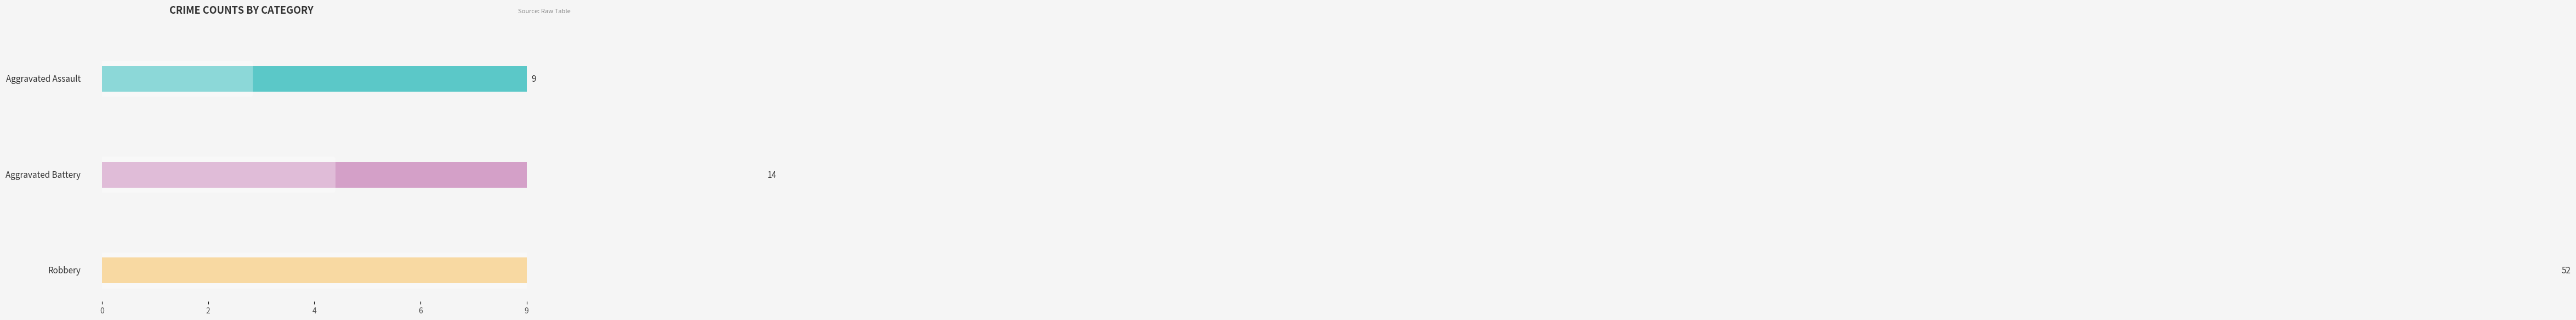

What is the difference between the maximum and second lowest values in the Aggravated Battery series?

3